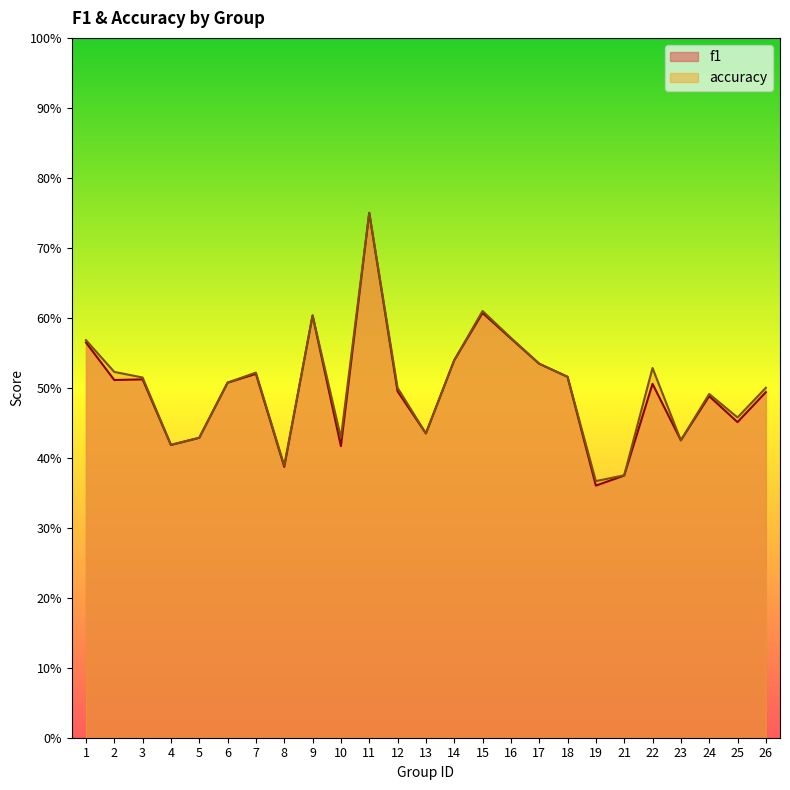

What is the total value across all series at 16?

1.1